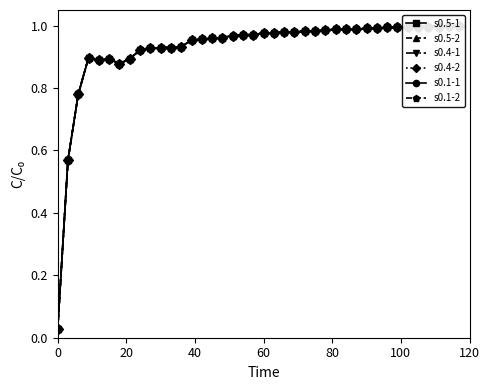

Reading left to right, list all the values displayed in this chart.

s0.5-1: 0.0	0.6	0.8	0.9	0.9	0.9	0.9	0.9	0.9	0.9	0.9	0.9	0.9	1.0	1.0	1.0	1.0	1.0	1.0	1.0	1.0	1.0	1.0	1.0	1.0	1.0	1.0	1.0	1.0	1.0	1.0	1.0	1.0	1.0	1.0	1.0	1.0	1.0	1.0	1.0
s0.5-2: 0.0	0.6	0.8	0.9	0.9	0.9	0.9	0.9	0.9	0.9	0.9	0.9	0.9	1.0	1.0	1.0	1.0	1.0	1.0	1.0	1.0	1.0	1.0	1.0	1.0	1.0	1.0	1.0	1.0	1.0	1.0	1.0	1.0	1.0	1.0	1.0	1.0	1.0	1.0	1.0
s0.4-1: 0.0	0.6	0.8	0.9	0.9	0.9	0.9	0.9	0.9	0.9	0.9	0.9	0.9	1.0	1.0	1.0	1.0	1.0	1.0	1.0	1.0	1.0	1.0	1.0	1.0	1.0	1.0	1.0	1.0	1.0	1.0	1.0	1.0	1.0	1.0	1.0	1.0	1.0	1.0	1.0
s0.4-2: 0.0	0.6	0.8	0.9	0.9	0.9	0.9	0.9	0.9	0.9	0.9	0.9	0.9	1.0	1.0	1.0	1.0	1.0	1.0	1.0	1.0	1.0	1.0	1.0	1.0	1.0	1.0	1.0	1.0	1.0	1.0	1.0	1.0	1.0	1.0	1.0	1.0	1.0	1.0	1.0
s0.1-1: 0.0	0.6	0.8	0.9	0.9	0.9	0.9	0.9	0.9	0.9	0.9	0.9	0.9	1.0	1.0	1.0	1.0	1.0	1.0	1.0	1.0	1.0	1.0	1.0	1.0	1.0	1.0	1.0	1.0	1.0	1.0	1.0	1.0	1.0	1.0	1.0	1.0	1.0	1.0	1.0
s0.1-2: 0.0	0.6	0.8	0.9	0.9	0.9	0.9	0.9	0.9	0.9	0.9	0.9	0.9	1.0	1.0	1.0	1.0	1.0	1.0	1.0	1.0	1.0	1.0	1.0	1.0	1.0	1.0	1.0	1.0	1.0	1.0	1.0	1.0	1.0	1.0	1.0	1.0	1.0	1.0	1.0